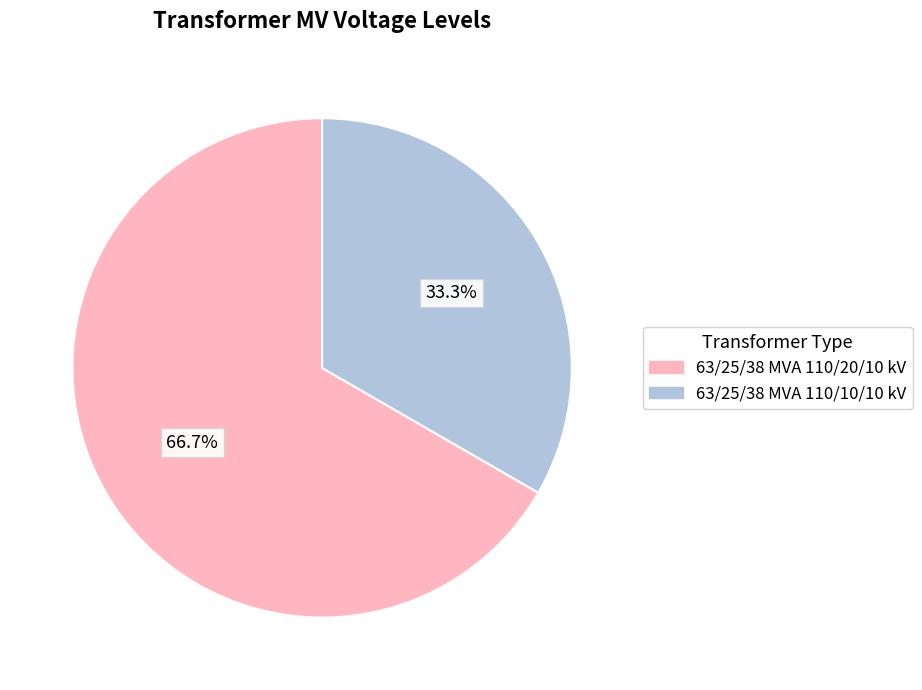

Rank the categories by value from highest to lowest.

63/25/38 MVA 110/20/10 kV, 63/25/38 MVA 110/10/10 kV